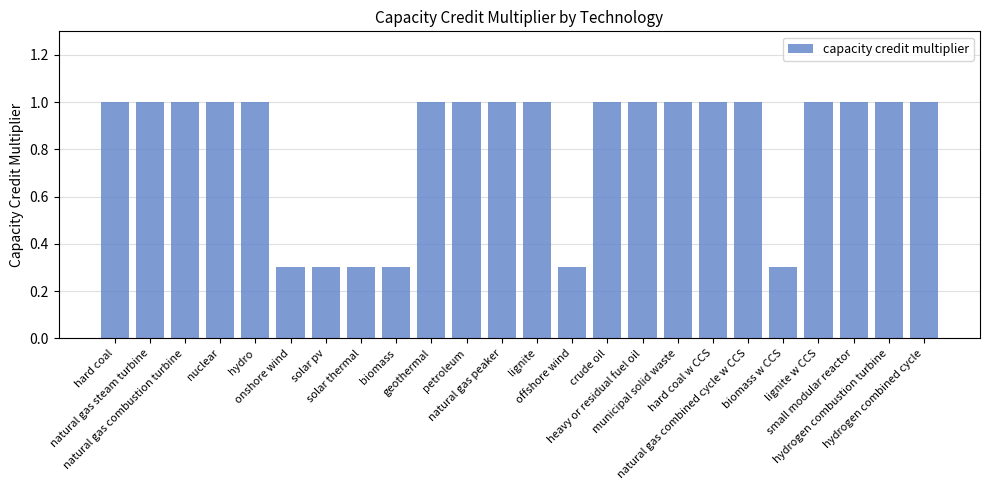

What is the greatest value displayed?

1.0